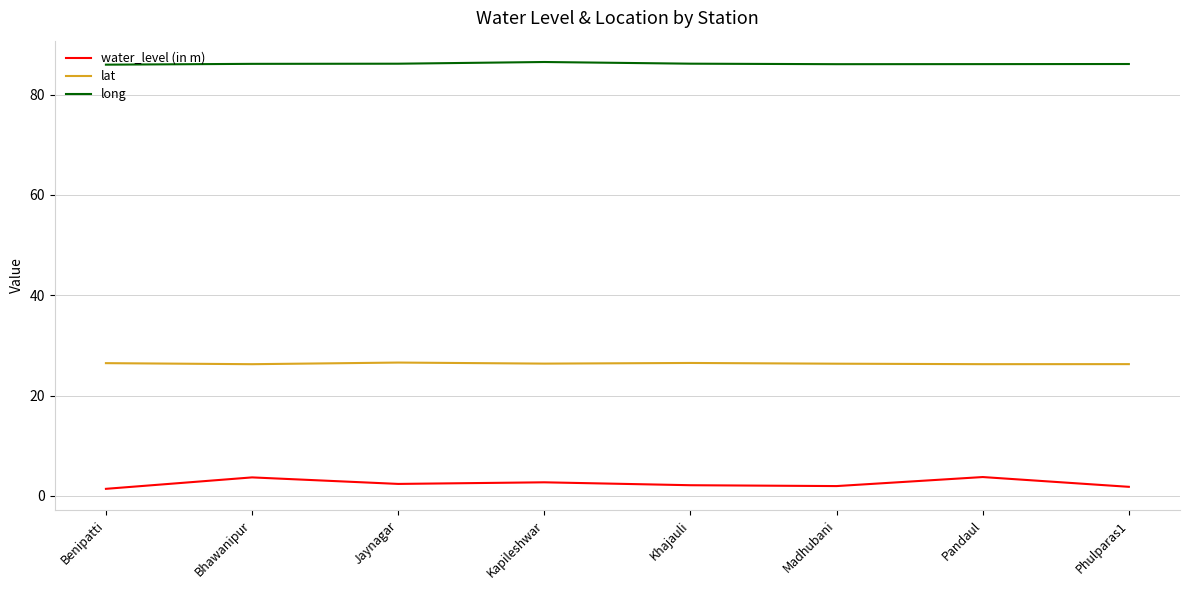

What is the maximum value shown in the chart?

86.5